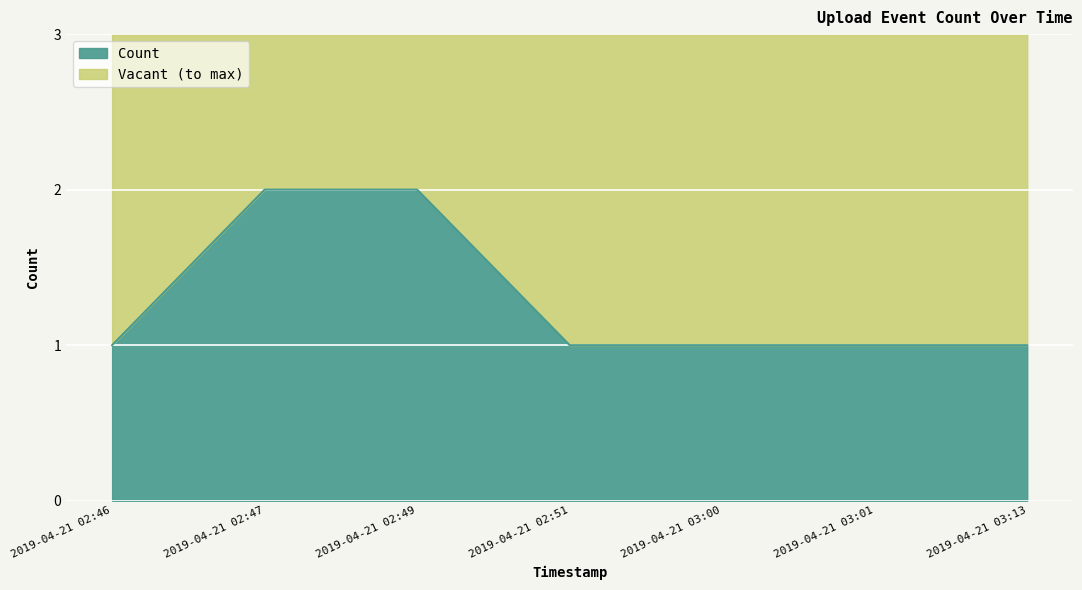

What value does the data have at 2019-04-21 03:01?

1